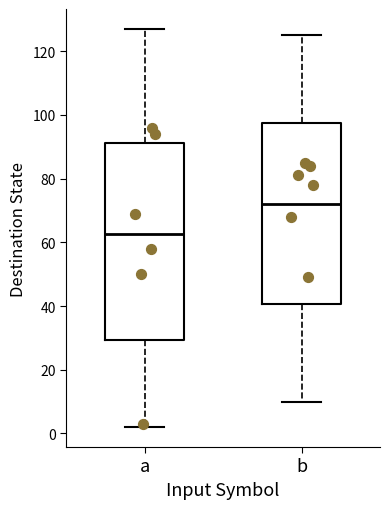

Which box has the lowest median line?

a